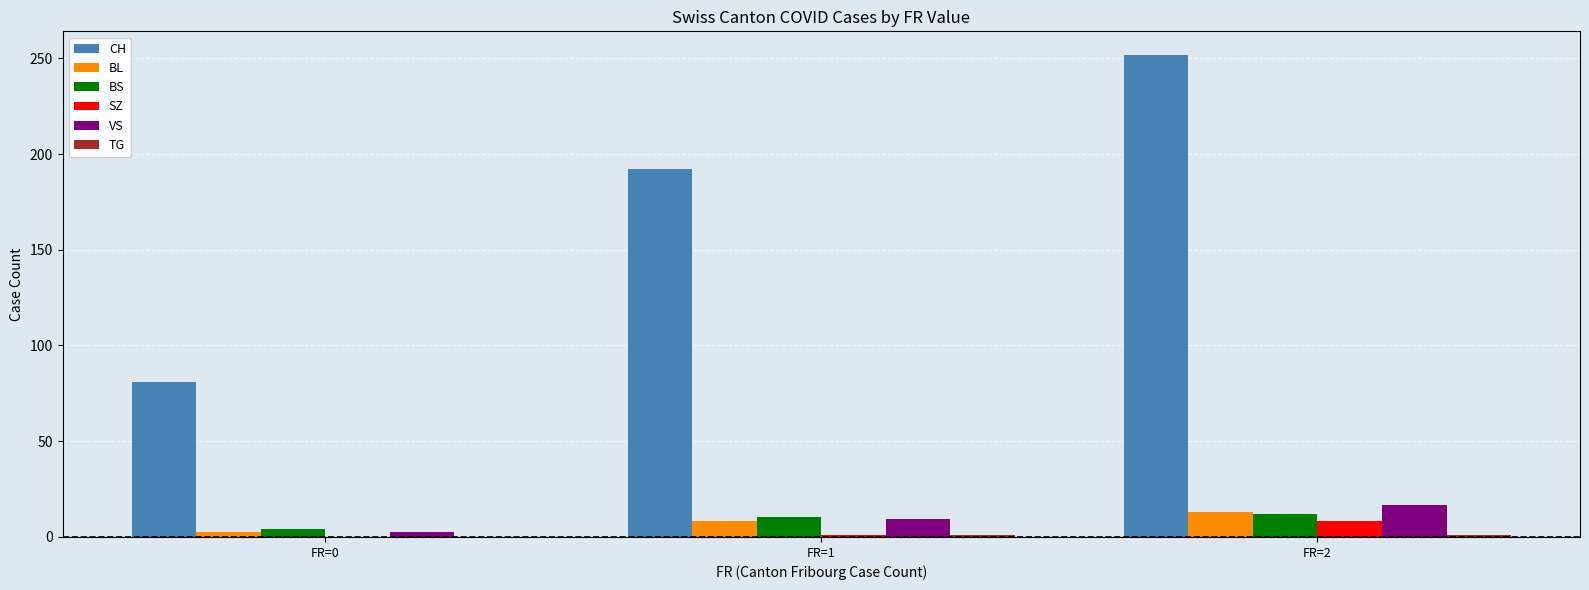

How many groups of bars are there?

3